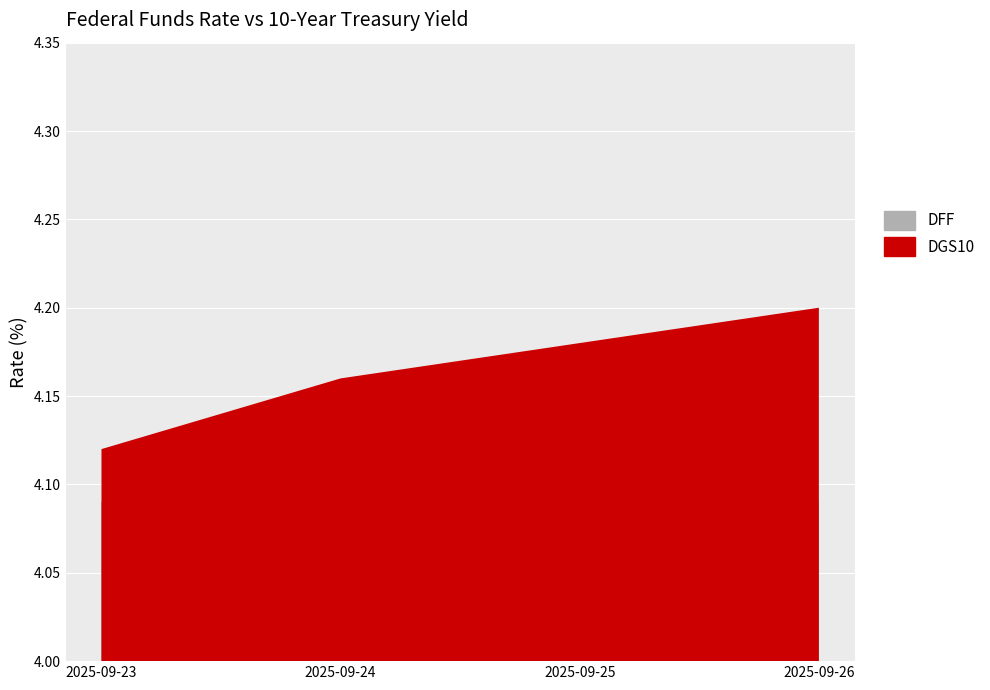

Is the value of DFF at 2025-09-25 greater than the value of DGS10 at 2025-09-23?

No